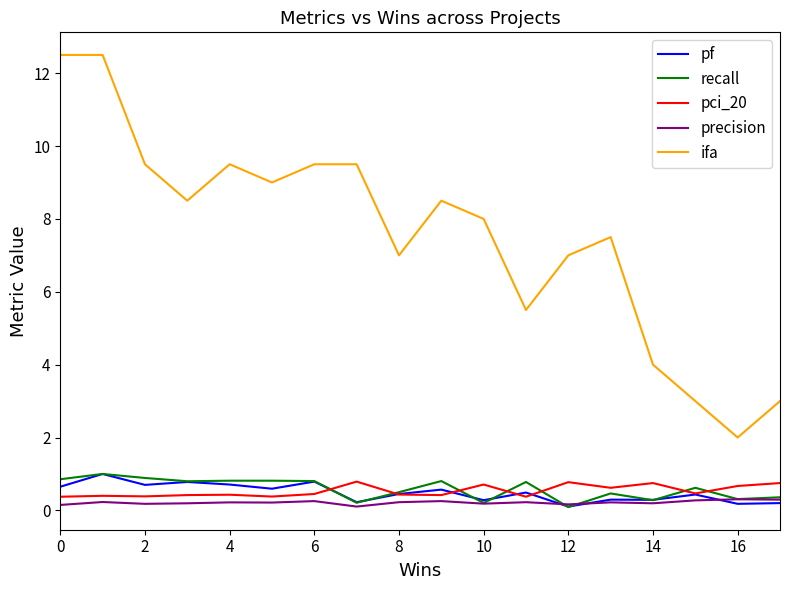

What is the minimum value for pci_20?

0.4